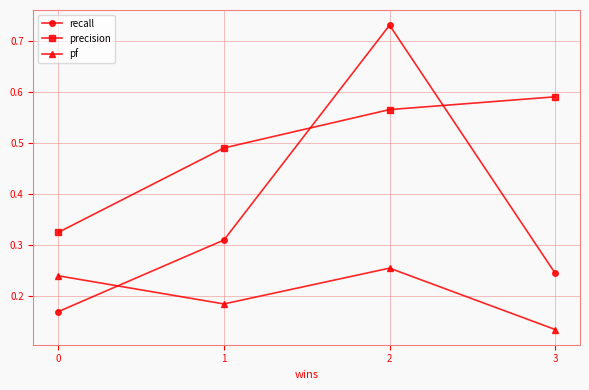

True or false: precision has more than 1 points higher than both neighbors.

False